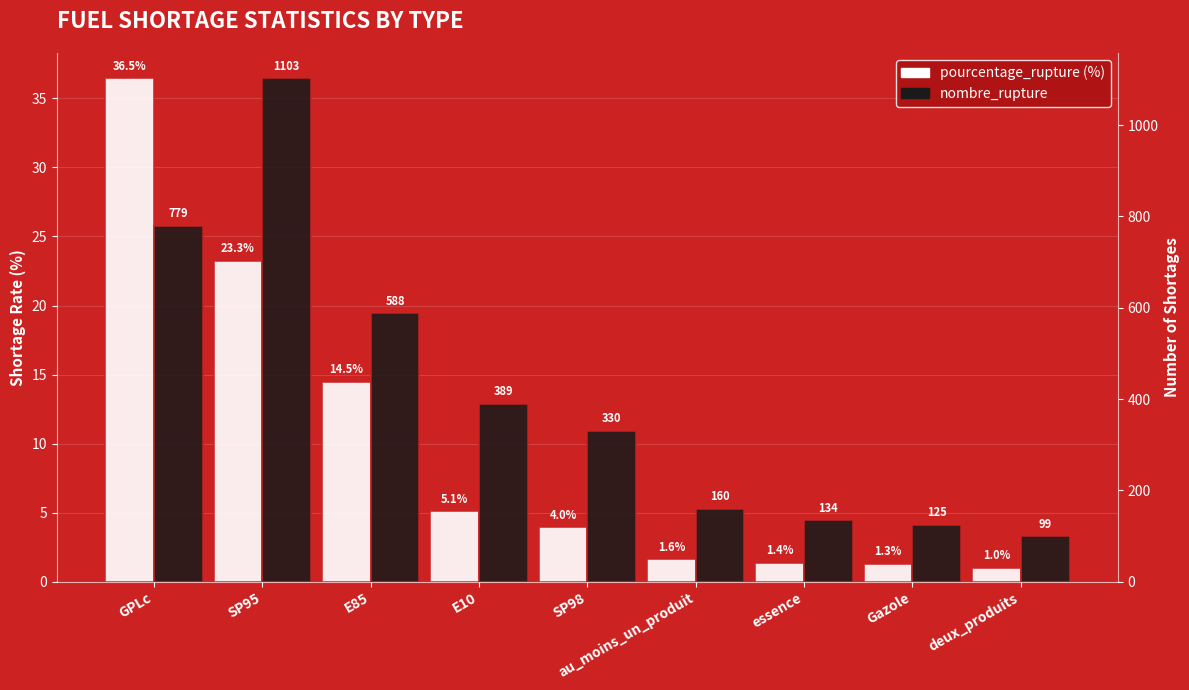

At how many categories does at least one series exceed 592?

2